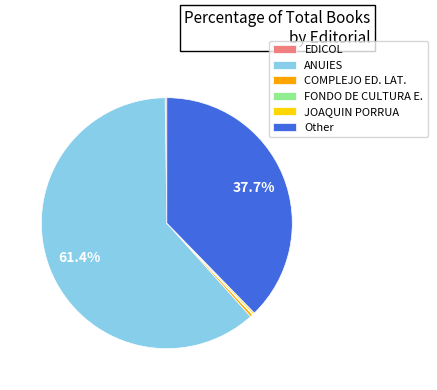

What is the majority slice?

ANUIES